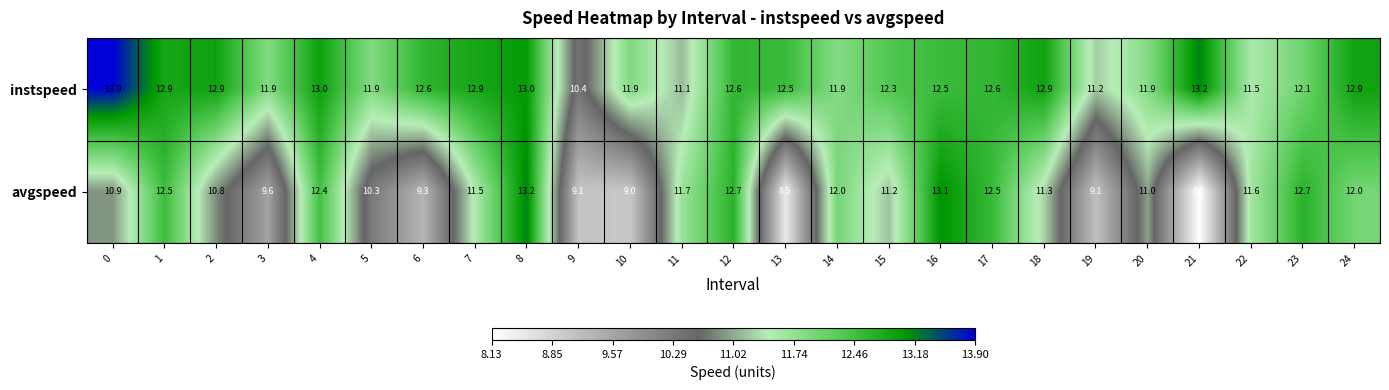

Rank the series by their average value, from highest to lowest.

instspeed, avgspeed